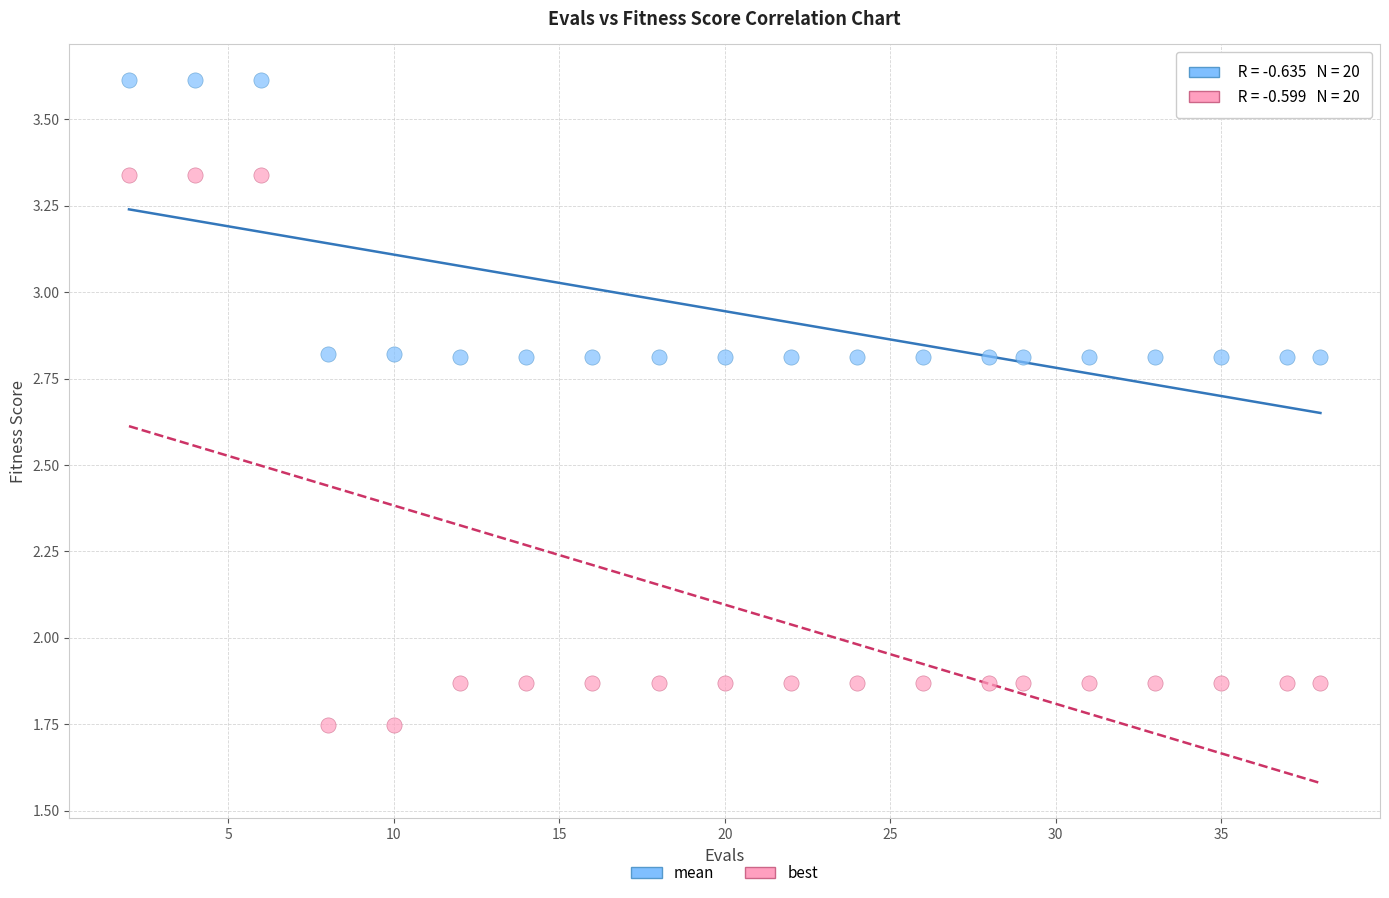

Which series has the widest spread of Y values?

best